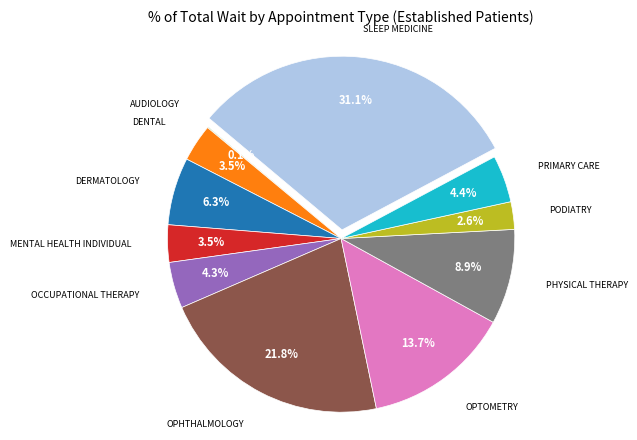

Does any single category account for the majority?

No